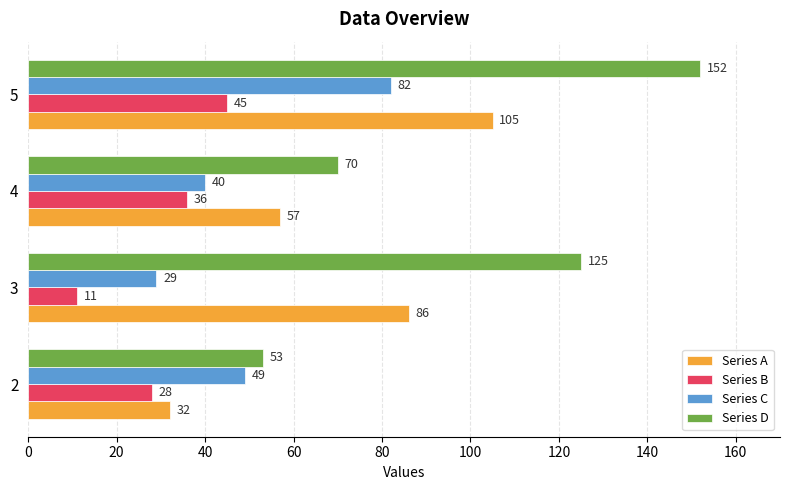

Rank the categories by Series C value from lowest to highest.

3, 4, 2, 5